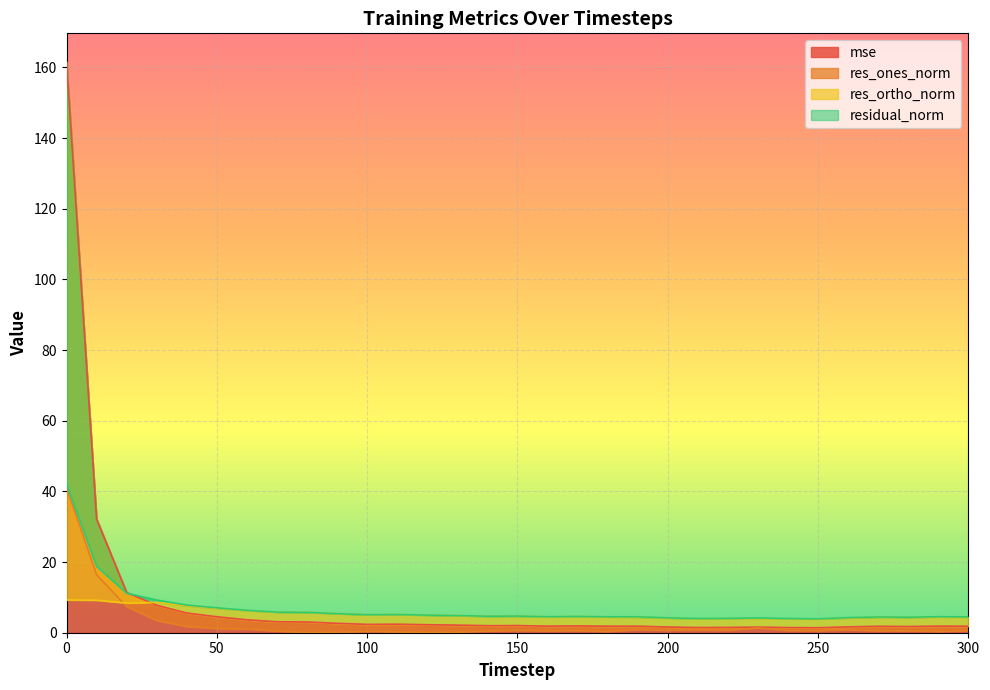

How many lines are shown in the chart?

4